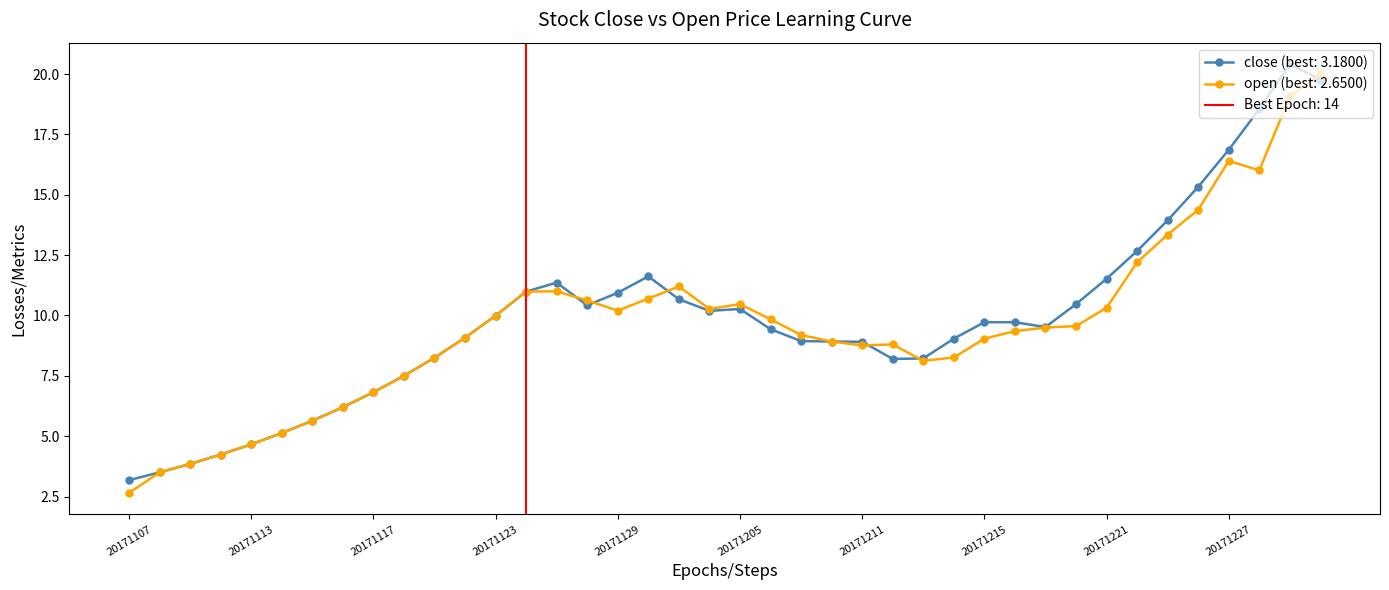

What is the difference between the maximum and minimum values in the open series?

17.4